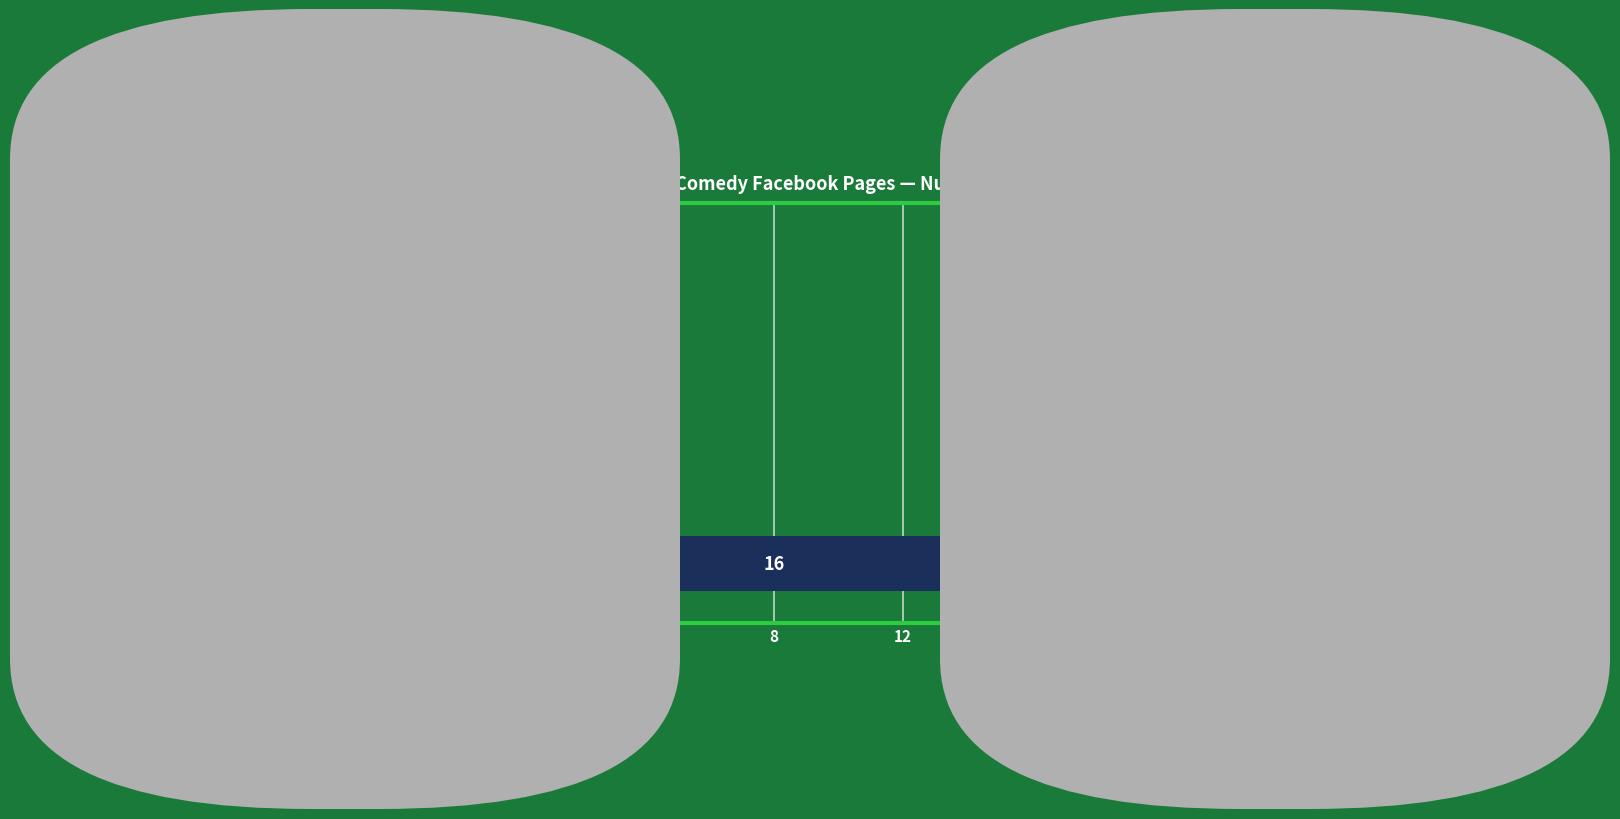

The chart shows a value of 16 at EddieMurphy. True or false?

True